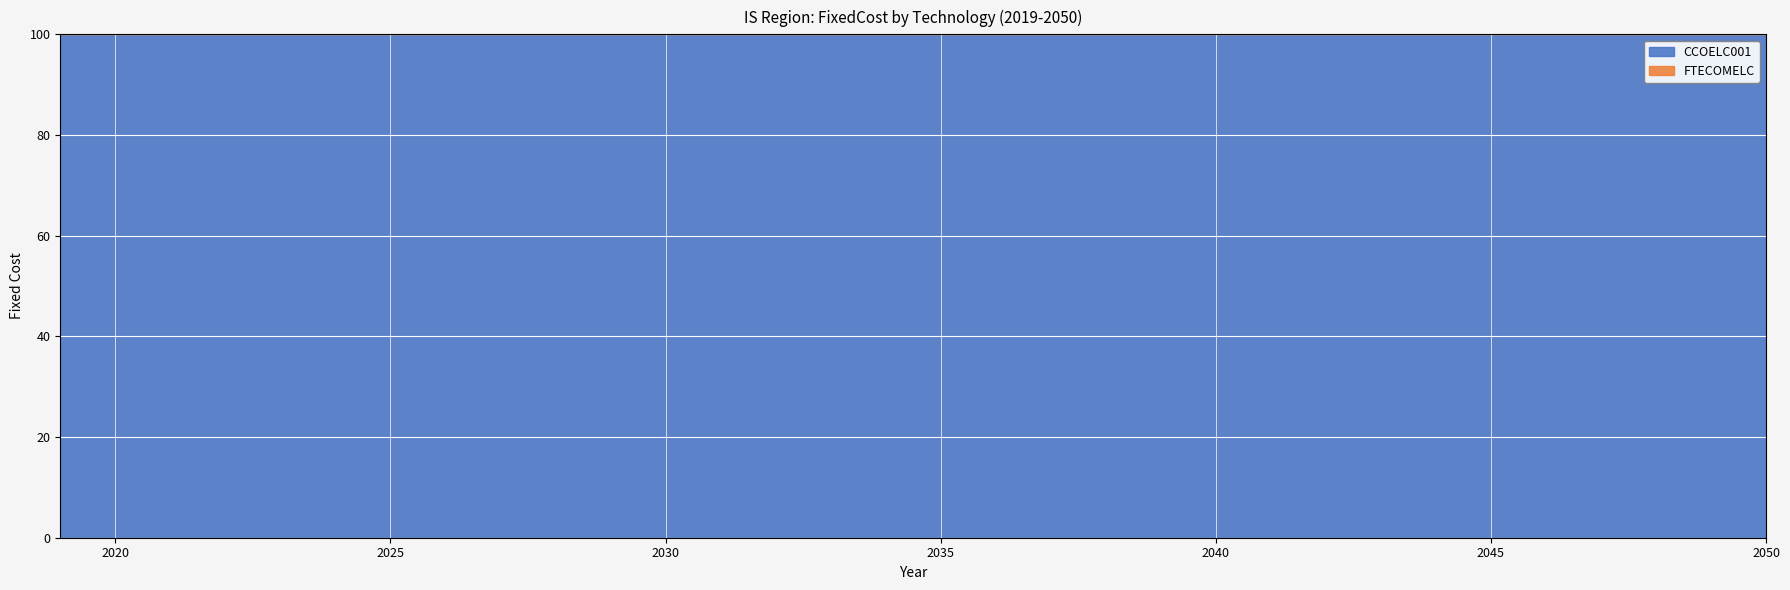

What is the value of the CCOELC001 point at the 14th from the left?

4.2